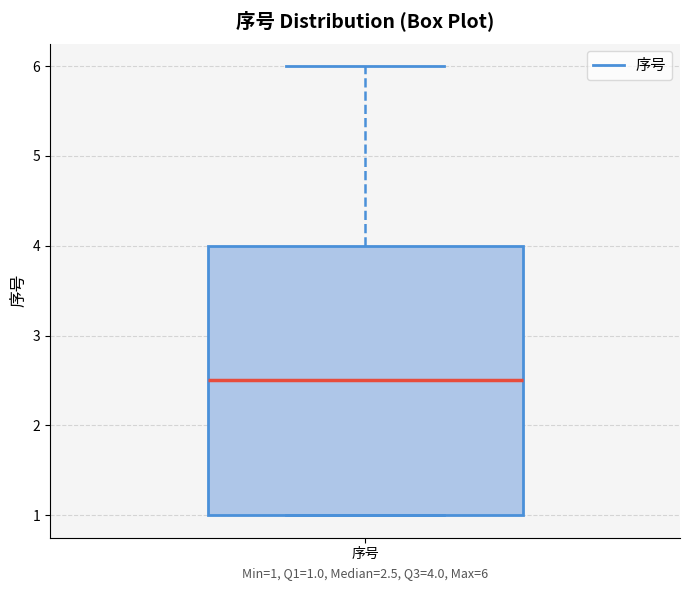

Read this box plot against the y-axis: the position of the median line, the range covered by the box, and the ends of both whiskers. The values are not printed on the chart, so give them approximately, as read against the axis.

median 2.5, box 1.0 to 4.0, whiskers 1.0 to 6.0